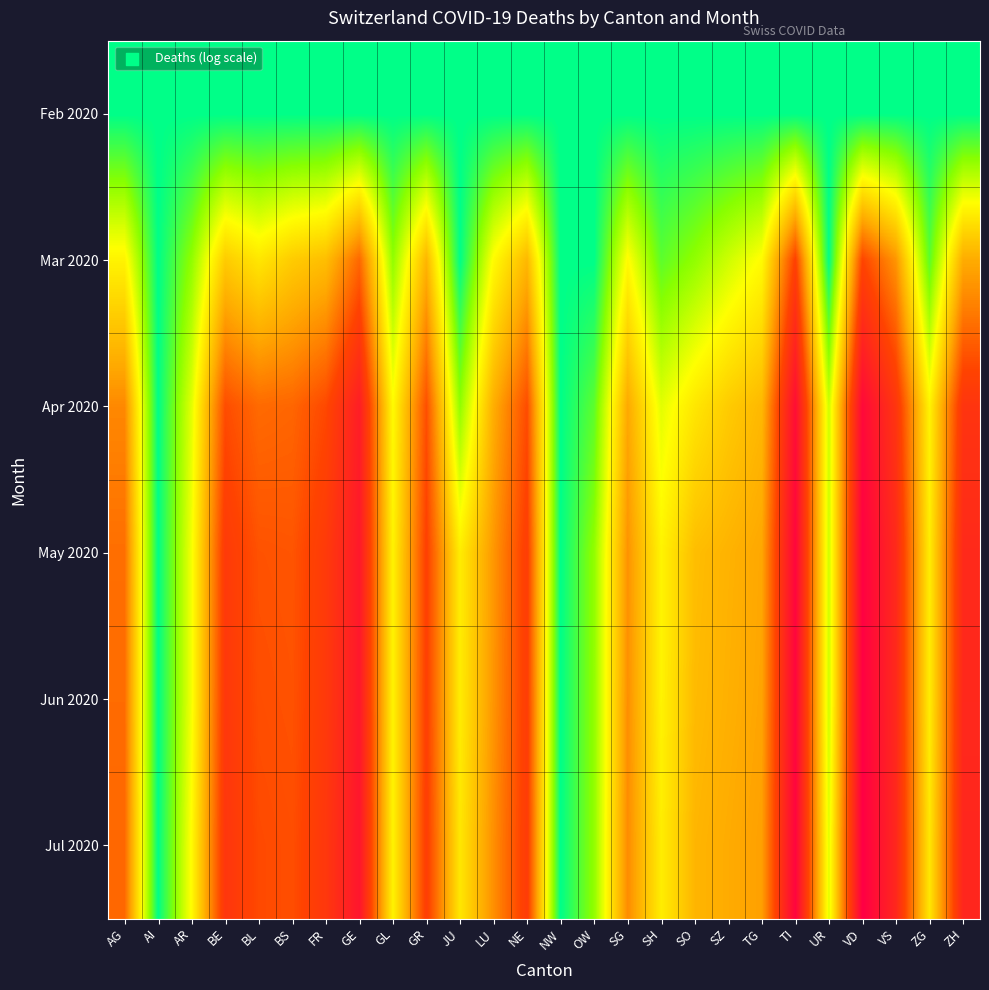

At which category is the sum across all series the highest?

VD